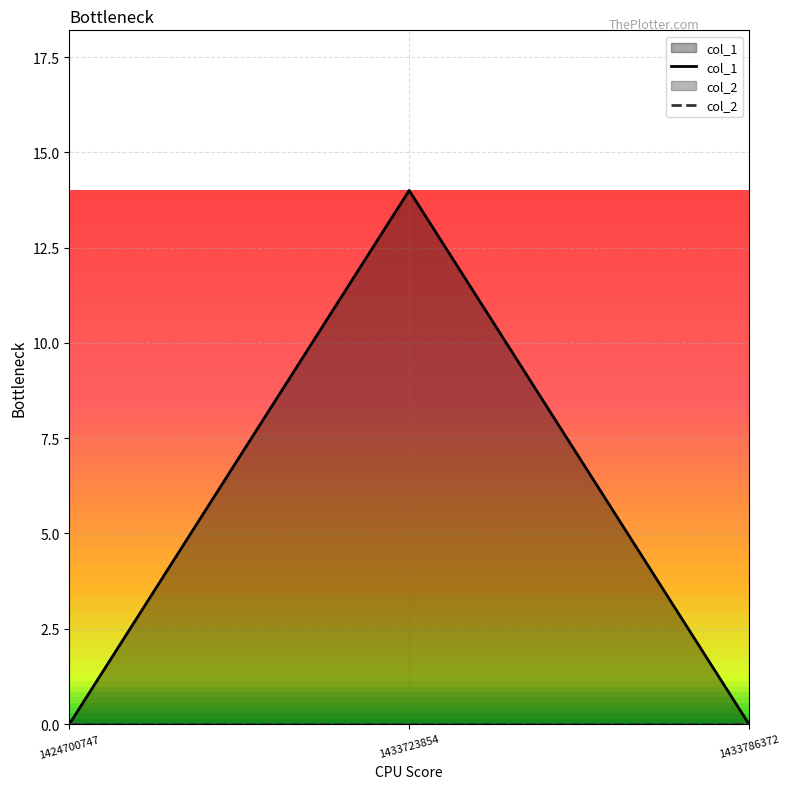

How many values exceed 0?

1